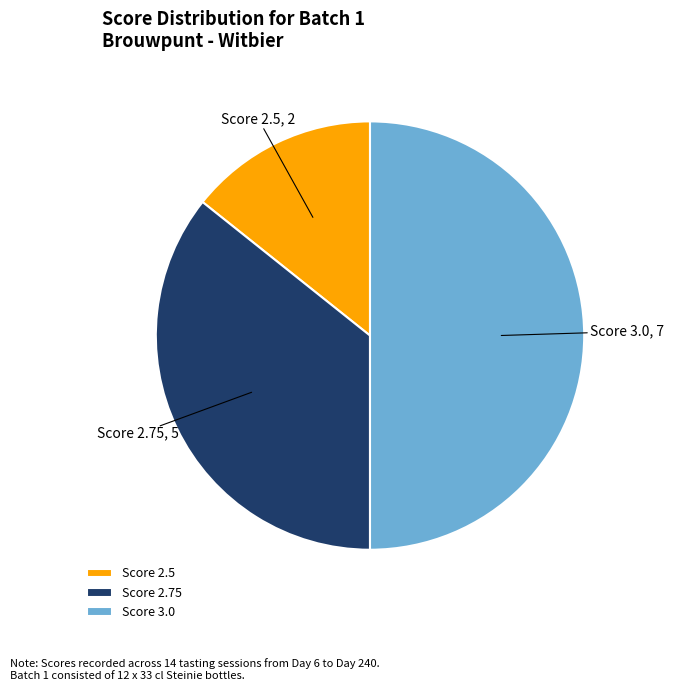

Which slice is the largest?

Score 3.0